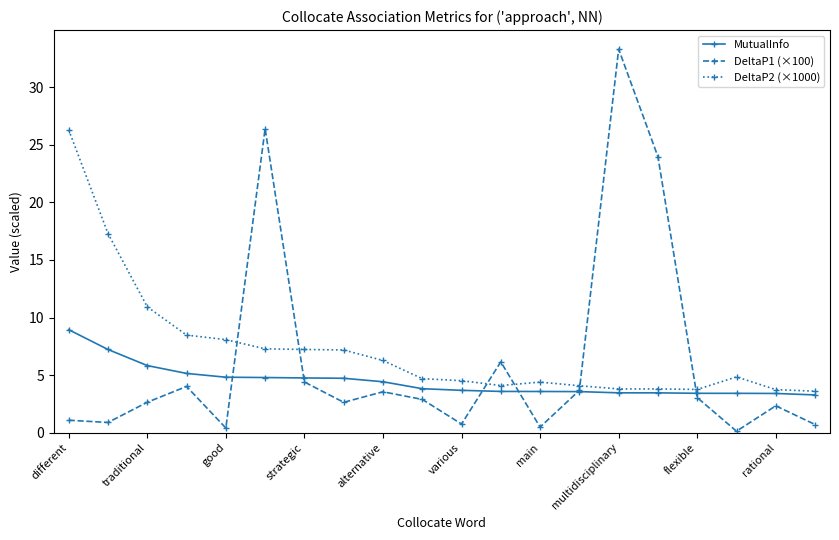

Which series has the widest spread of values?

DeltaP1 (×100)